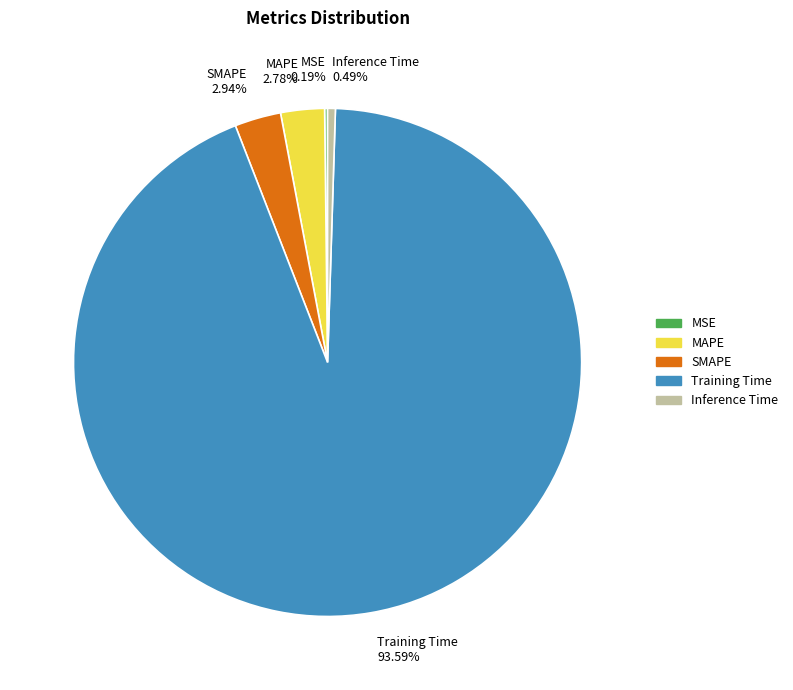

To the nearest percent, what is the combined percentage of Training Time and MAPE?

96%